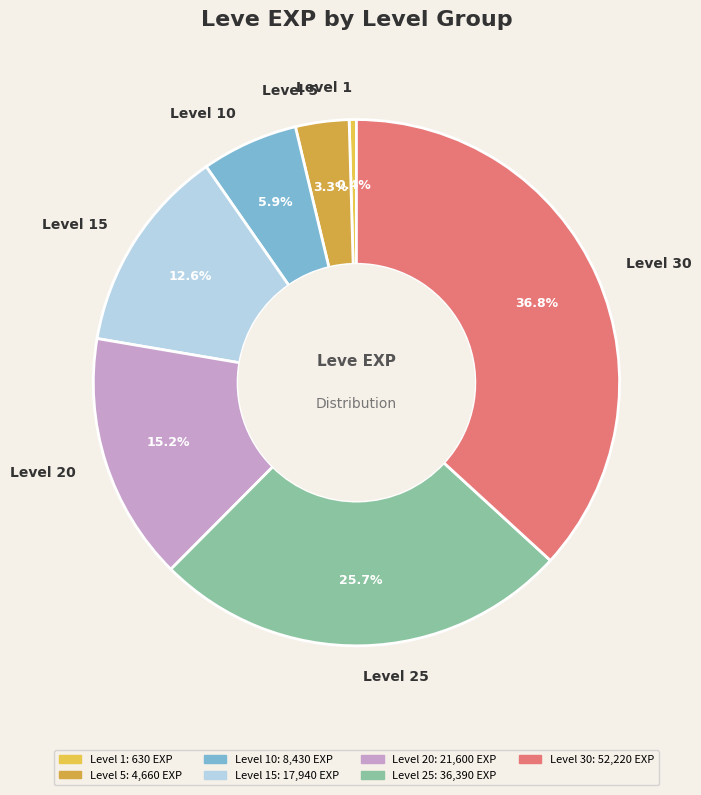

Which has a higher value, Level 25 or Level 15?

Level 25